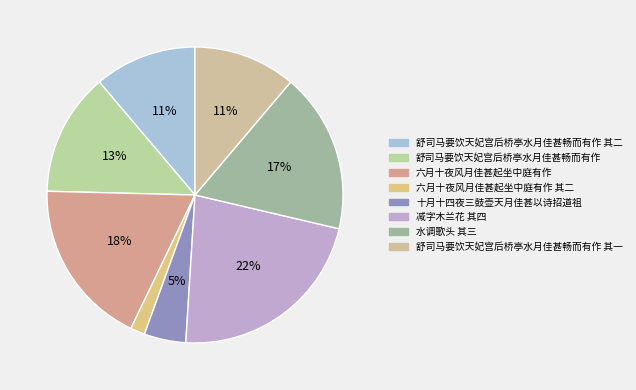

What is the total percentage of 减字木兰花 其四 and 水调歌头 其三?

39.8%